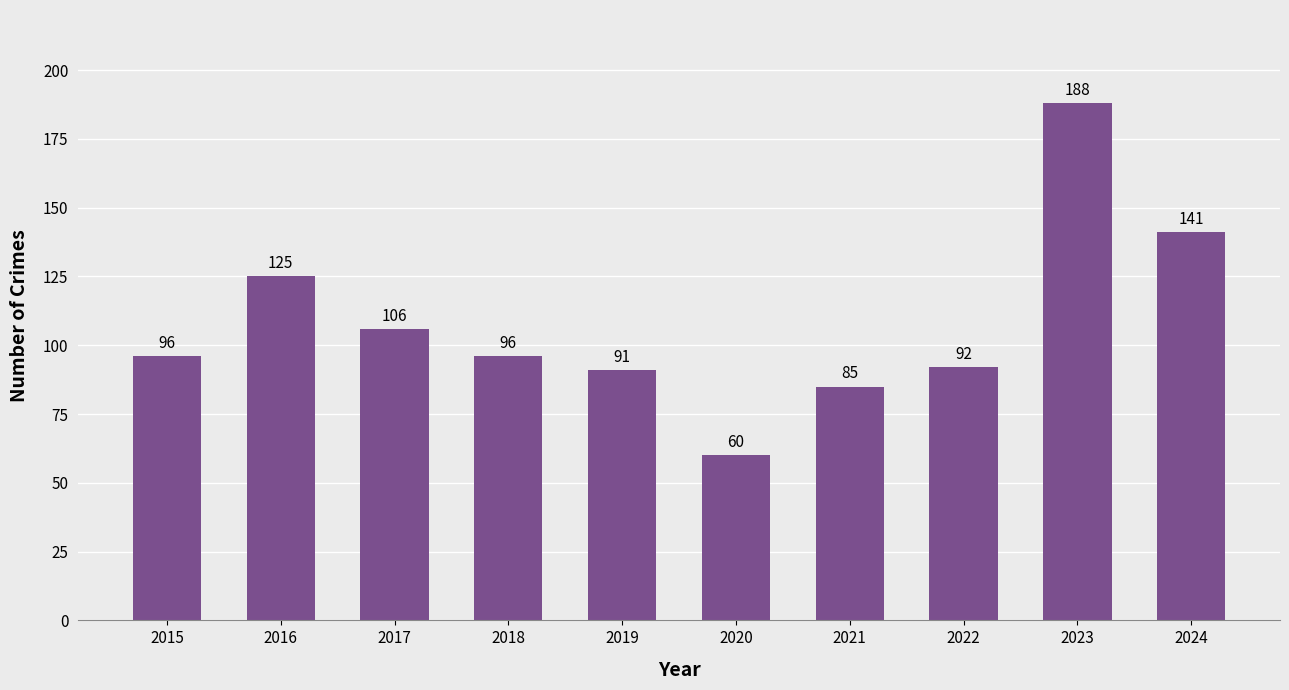

Approximately how many times larger is the value at 2024 compared to 2015?

1.5